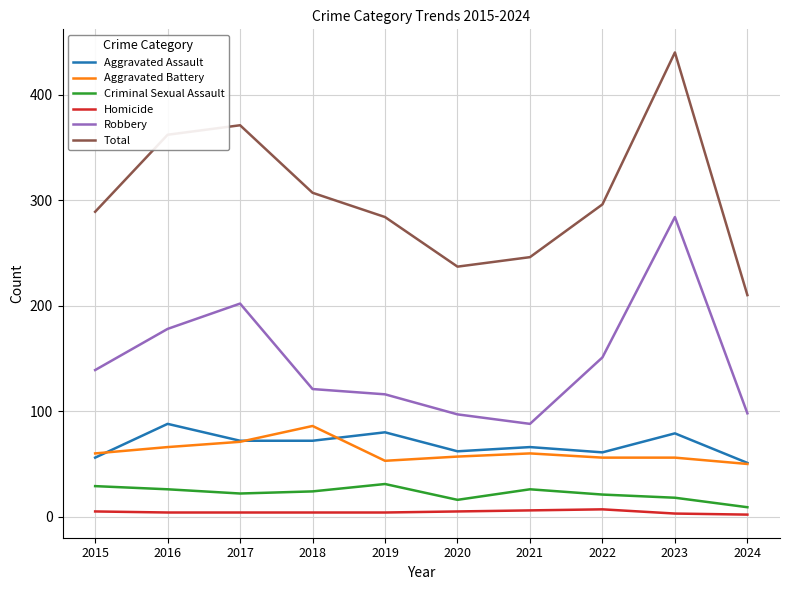

Rank the series at 2016 from highest to lowest value.

Total, Robbery, Aggravated Assault, Aggravated Battery, Criminal Sexual Assault, Homicide